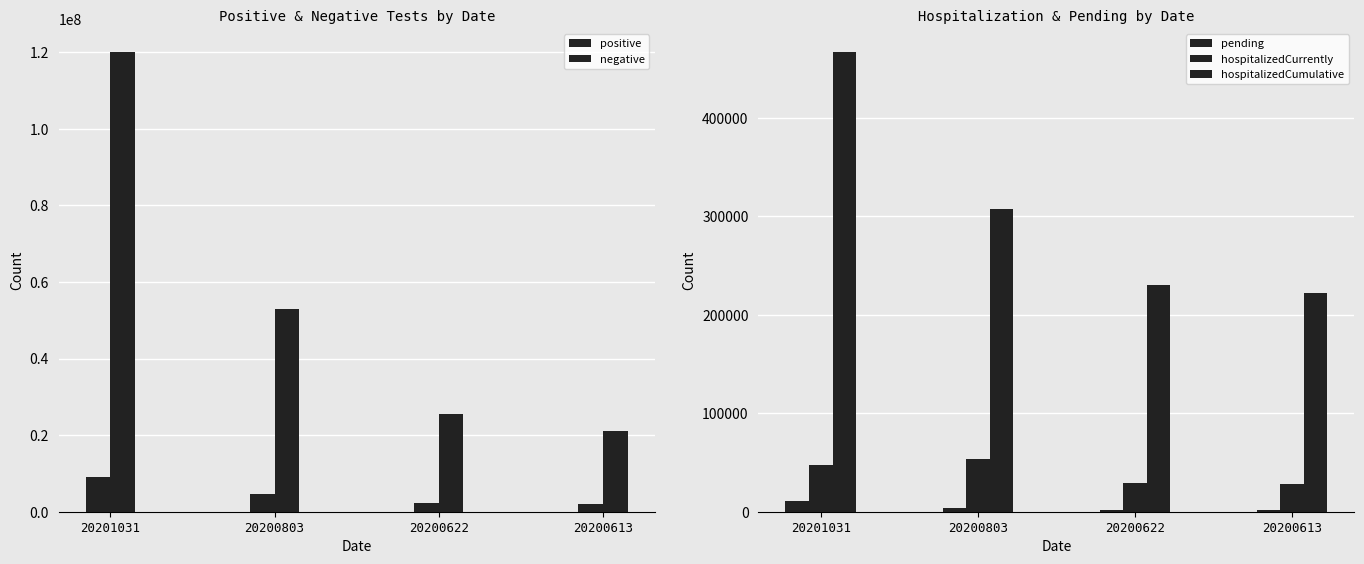

Rank the series at 20201031 from lowest to highest value.

pending, hospitalizedCurrently, hospitalizedCumulative, positive, negative